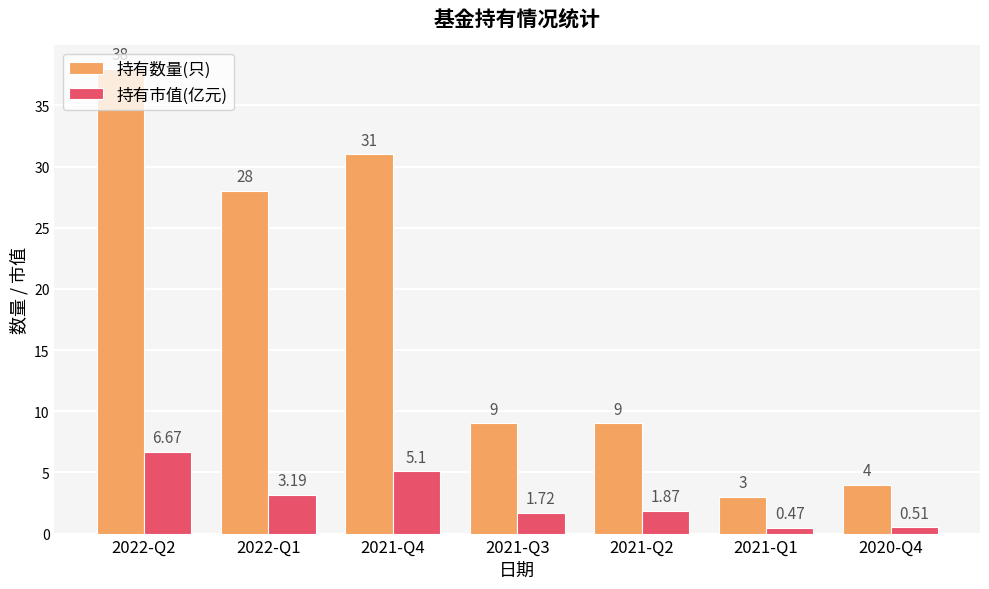

True or false: 持有市值(亿元) has a value of 5.1 at 2021-Q4.

True